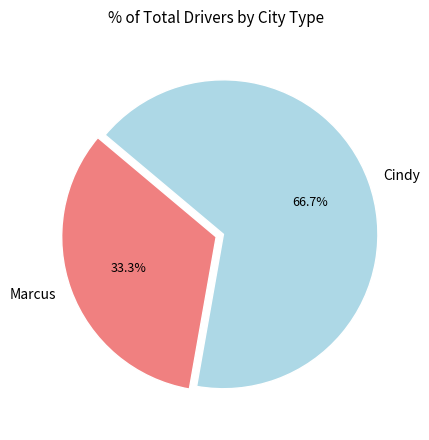

How much of the chart is everything except Marcus?

66.7%